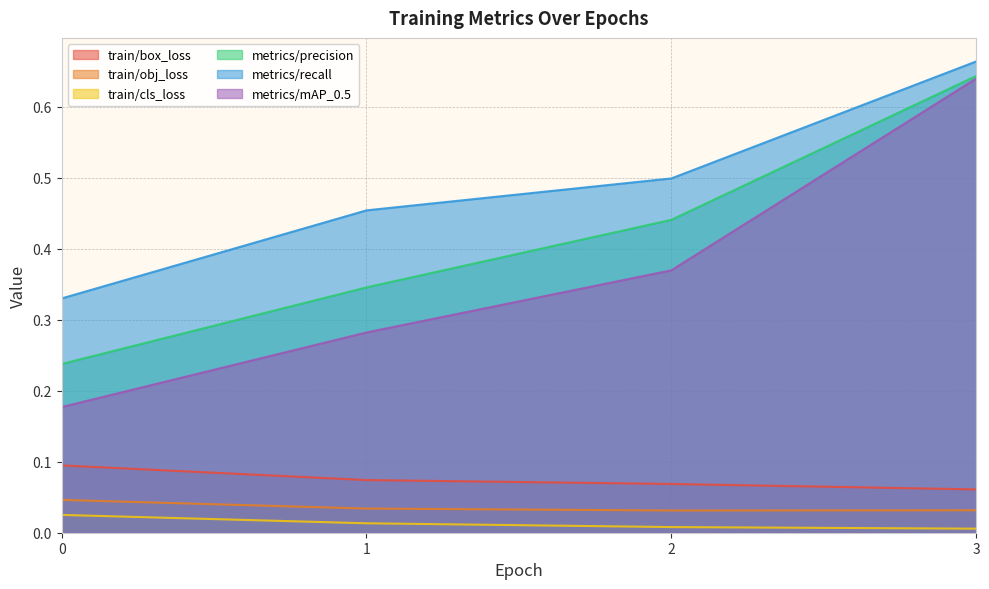

Which series has the largest total across all categories?

metrics/recall